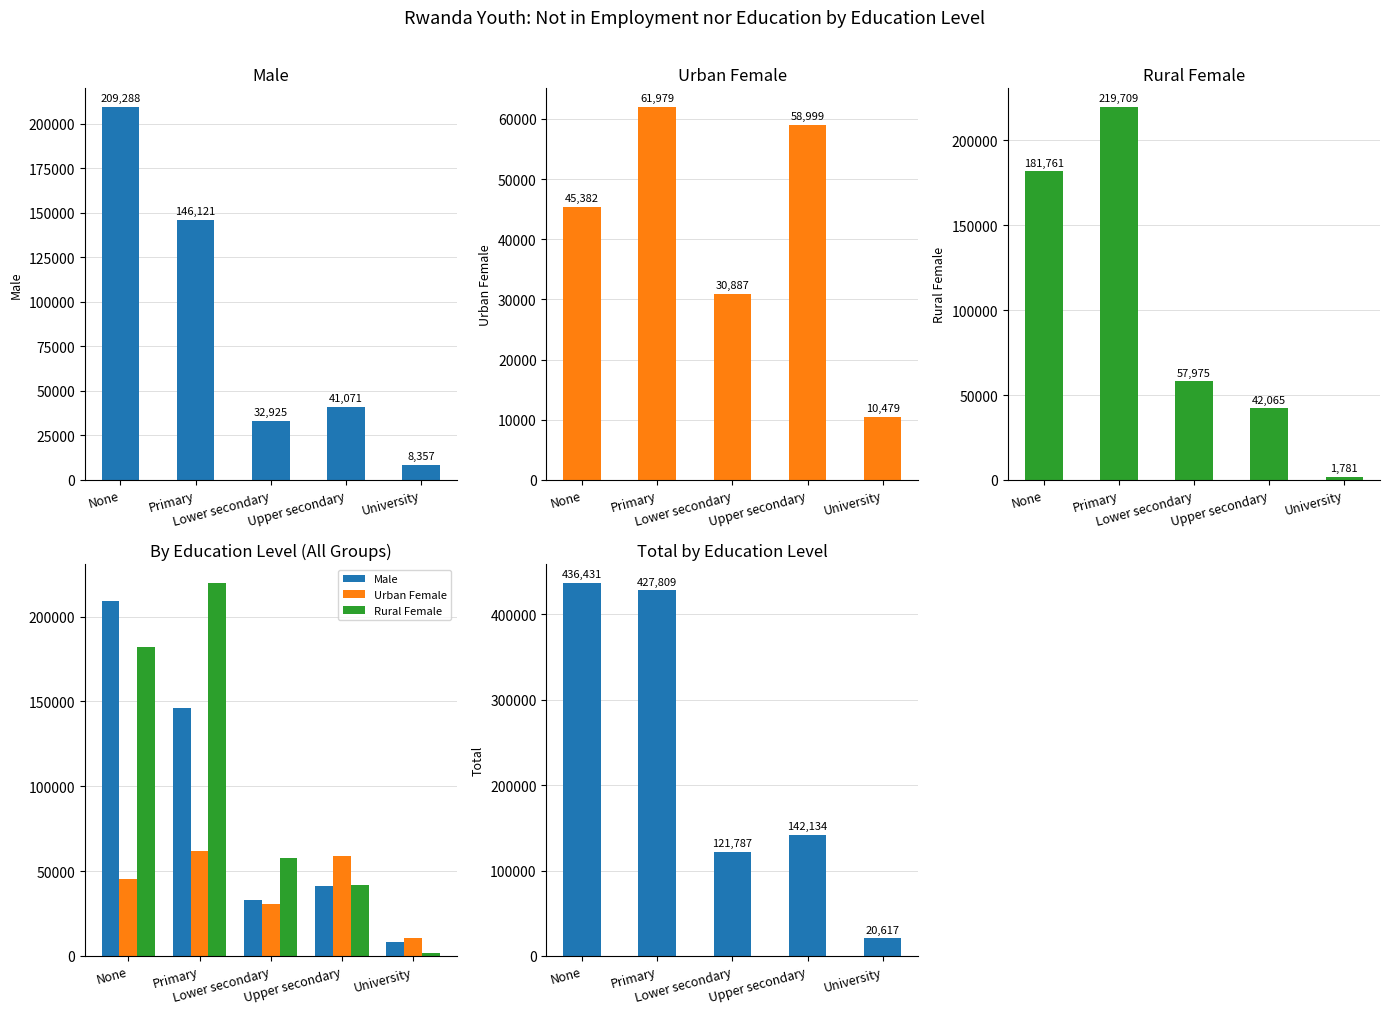

Count the number of categories in the chart.

5